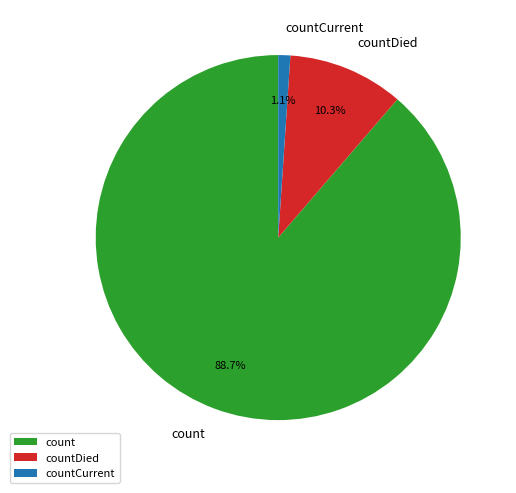

To the nearest percent, what is the average slice percentage?

33%